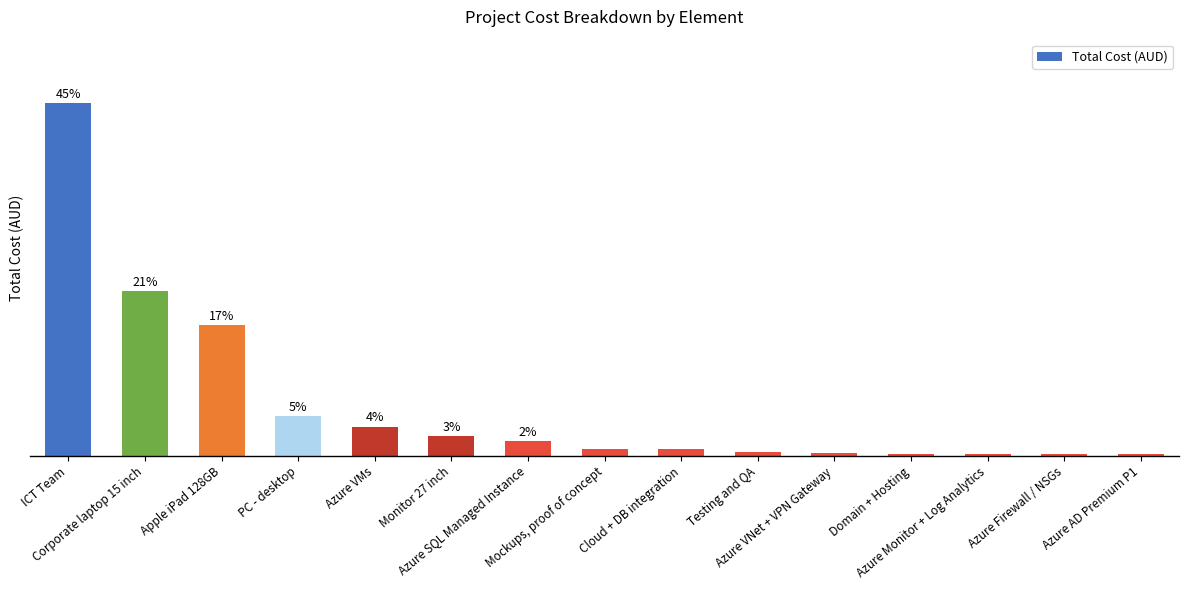

List the labels in order of value, smallest first.

Azure AD Premium P1, Domain + Hosting, Azure Monitor + Log Analytics, Azure Firewall / NSGs, Azure VNet + VPN Gateway, Testing and QA, Mockups, proof of concept, Cloud + DB integration, Azure SQL Managed Instance, Monitor 27 inch, Azure VMs, PC - desktop, Apple iPad 128GB, Corporate laptop 15 inch, ICT Team